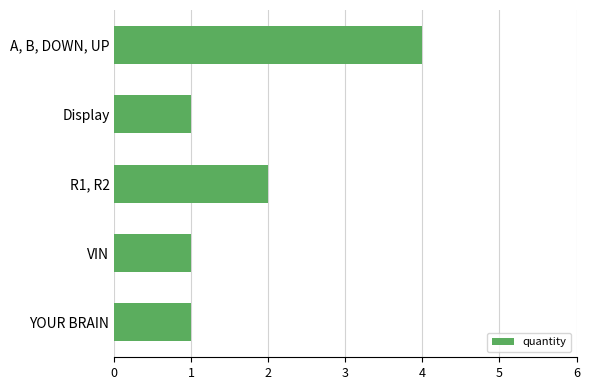

What is the label of the 4th bar from the bottom?

Display